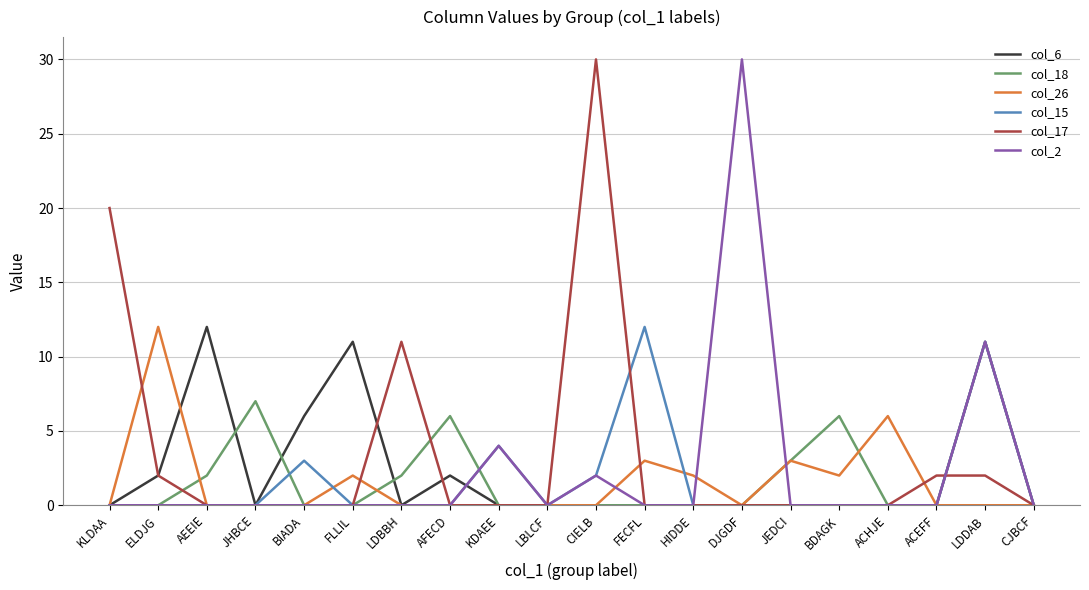

What is the total value across all series at ELDJG?

16